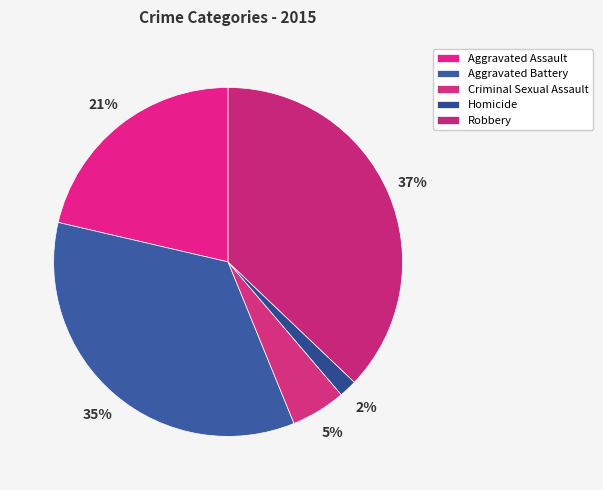

The Criminal Sexual Assault slice represents 1% of the pie. True or false?

False